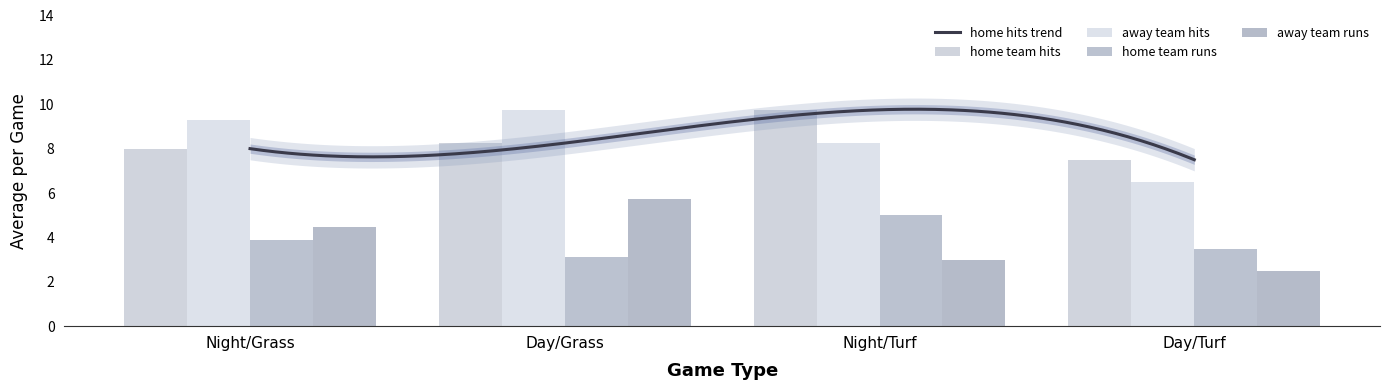

How many data points does each series have?

4